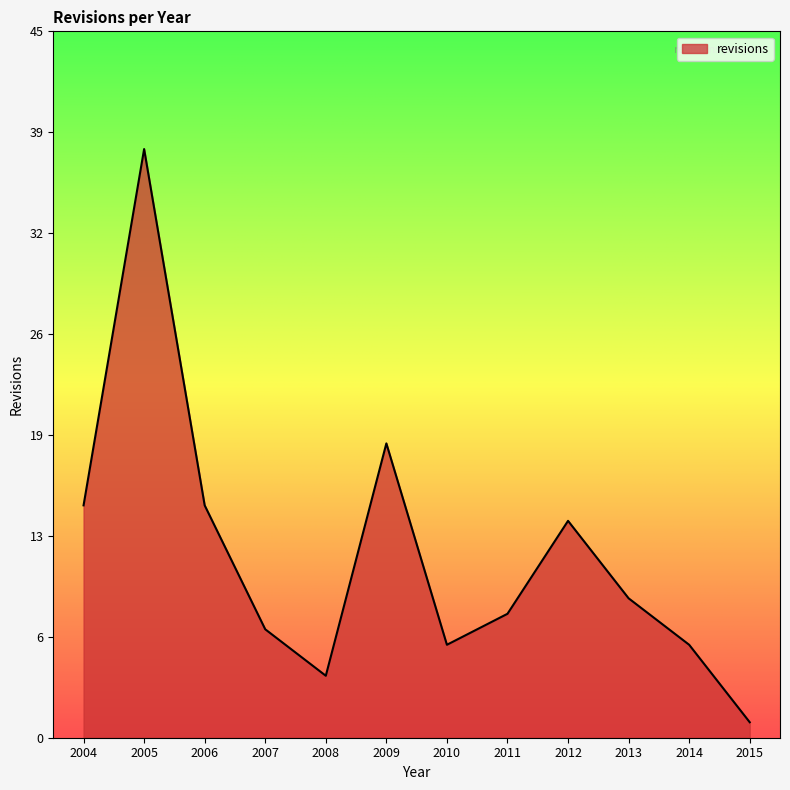

At which category does the chart reach its peak across all series?

2005